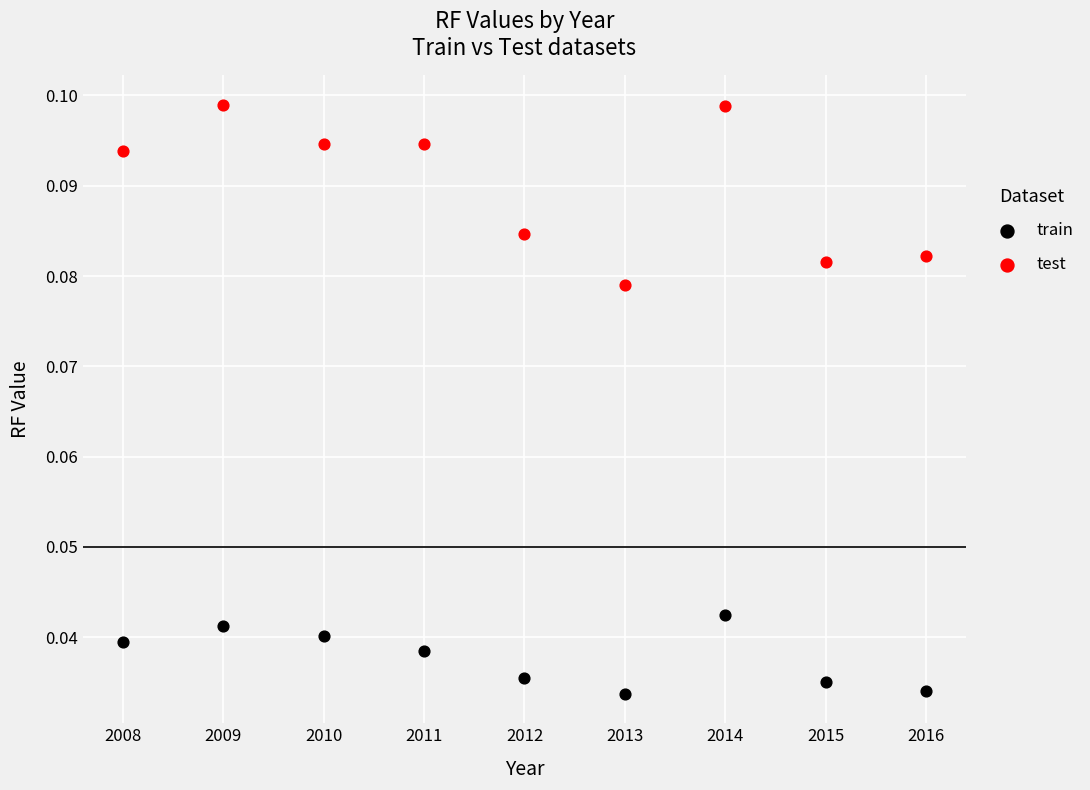

What is the X range (max minus min) for the scatter plot?

8.0